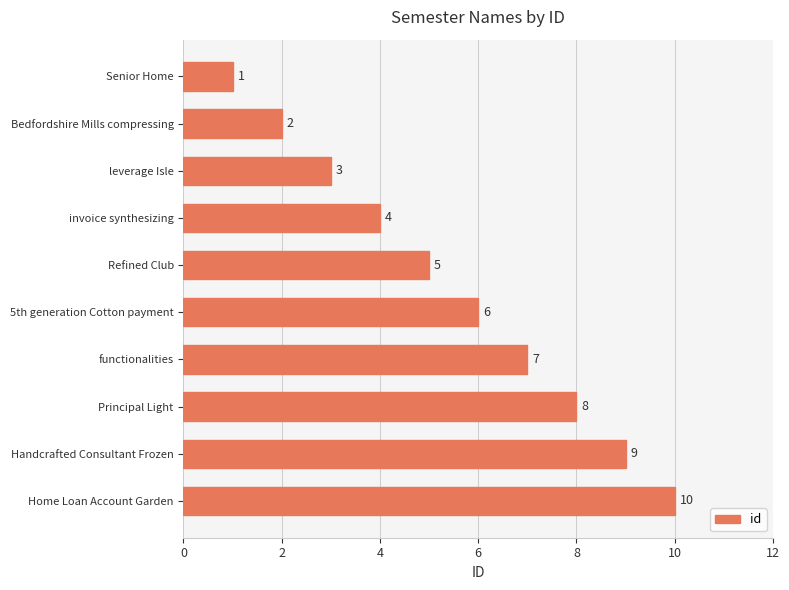

What is the difference between the maximum and second lowest values?

8